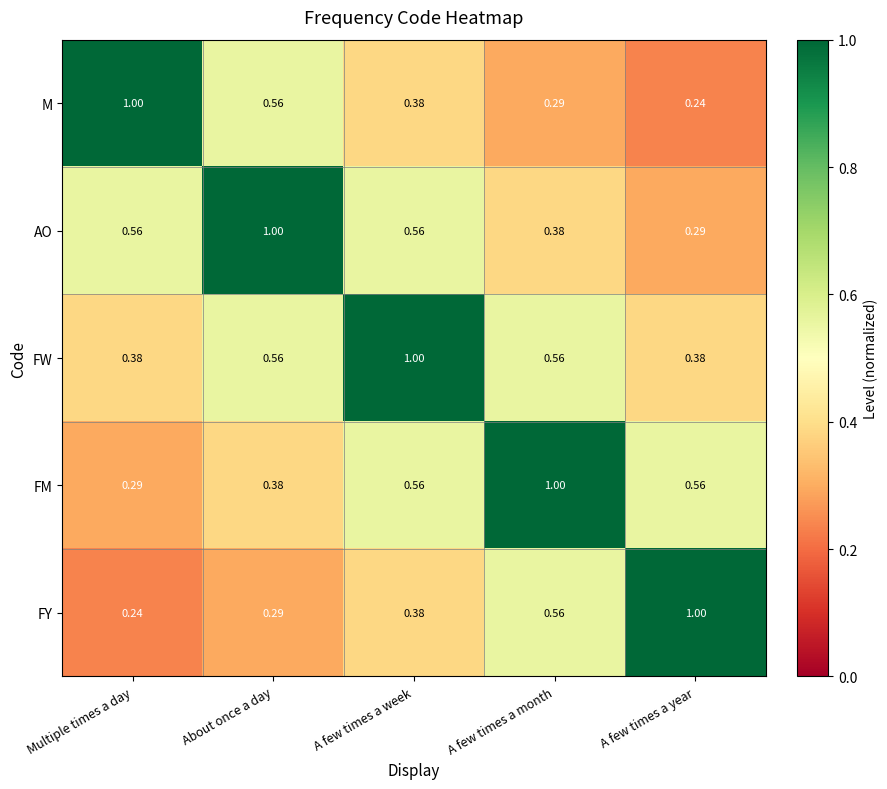

At which label does FY reach its minimum?

Multiple times a day